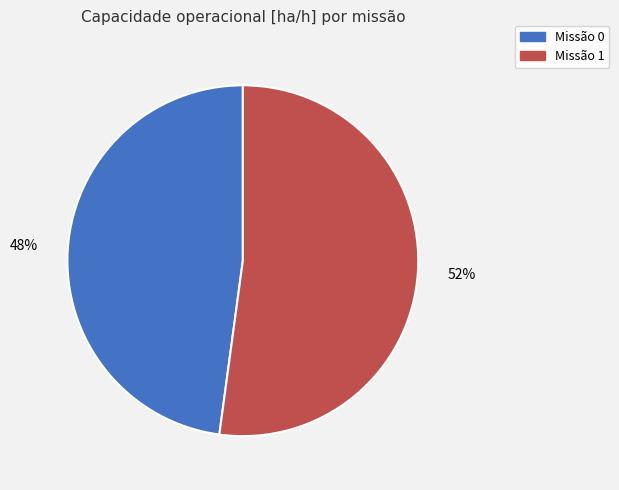

To the nearest percent, what is the difference between the largest and smallest slice percentages?

4%